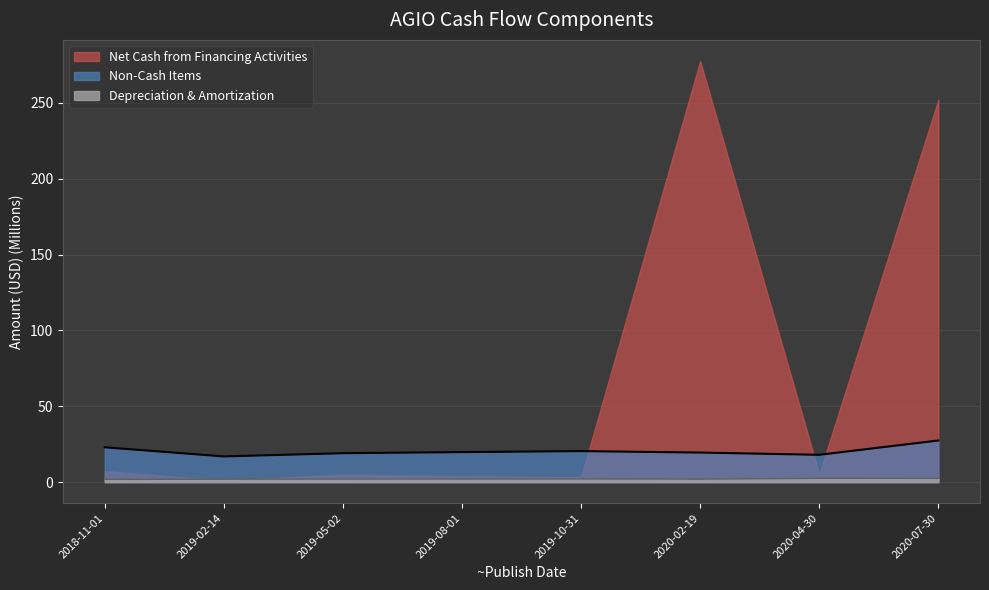

What is the difference between the maximum and second lowest values in the Non-Cash Items series?

9.4